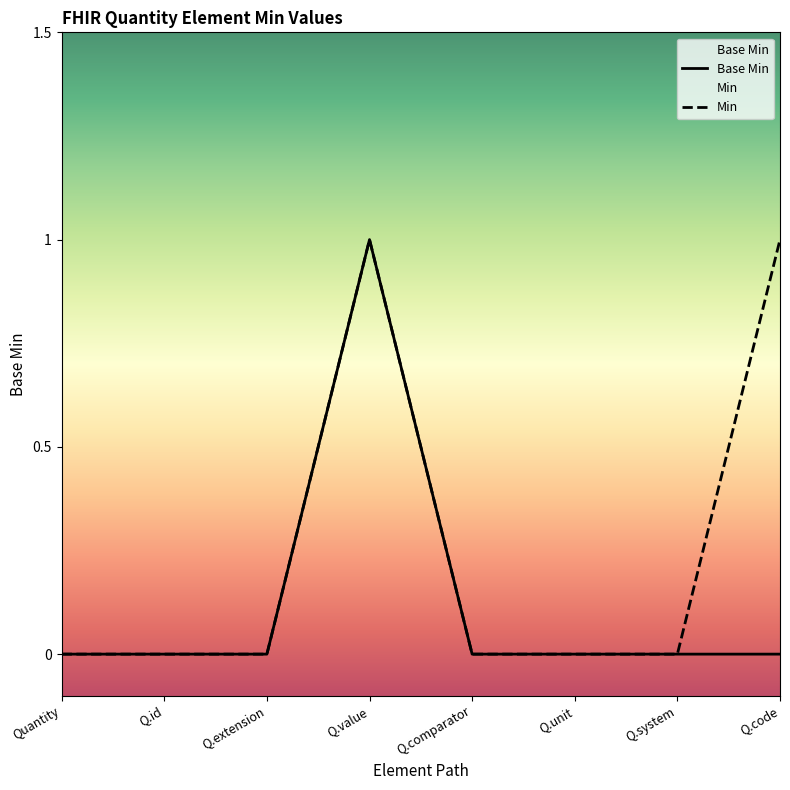

How many values are between 0 and 1?

8